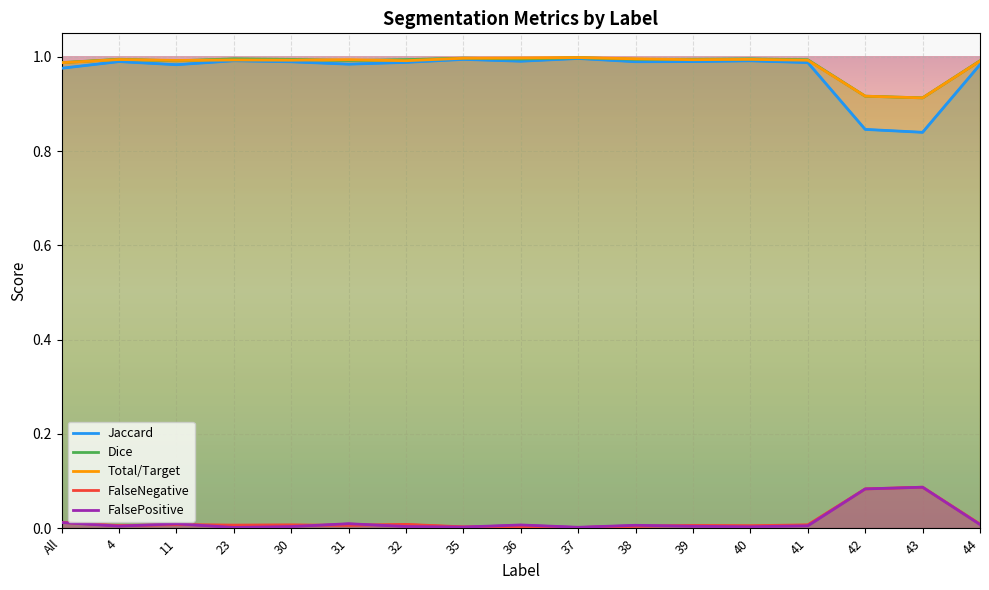

True or false: Dice and FalseNegative intersect in this chart.

False